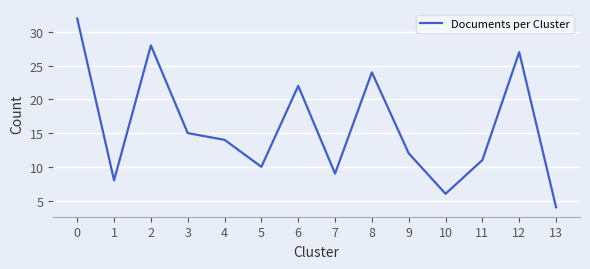

What is the maximum value shown in the chart?

32